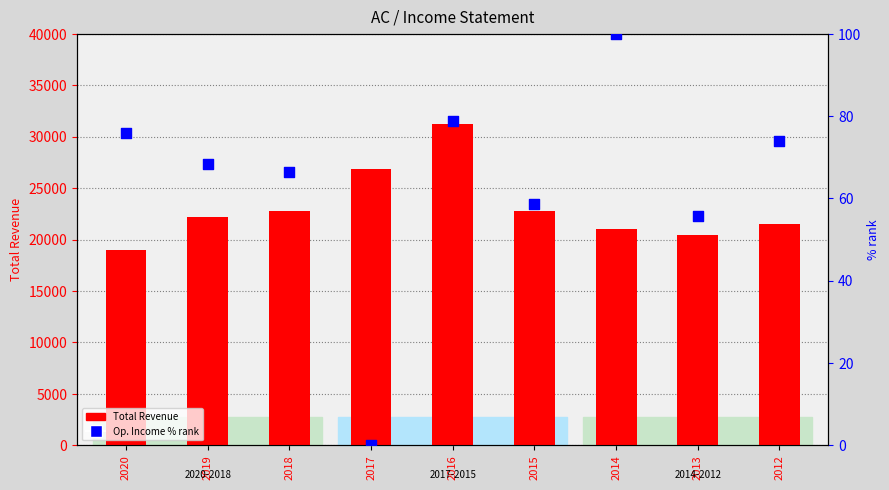

Which series has the largest total across all categories?

Total Revenue